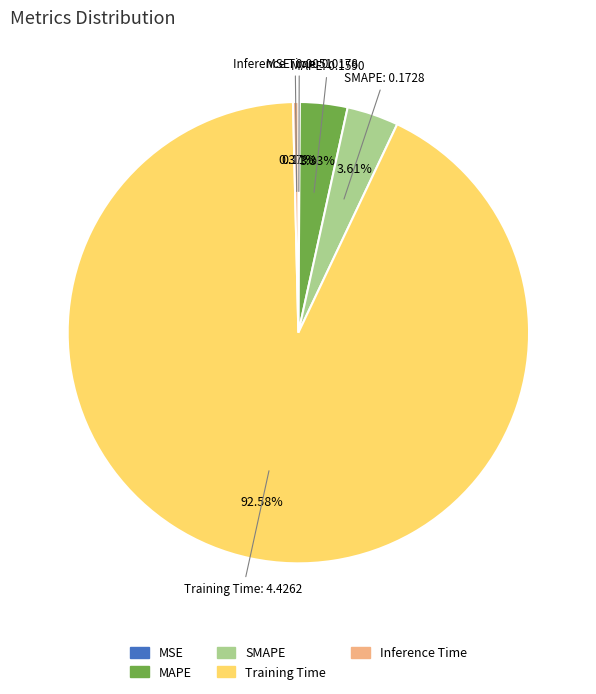

What is the largest slice in the pie chart?

Training Time